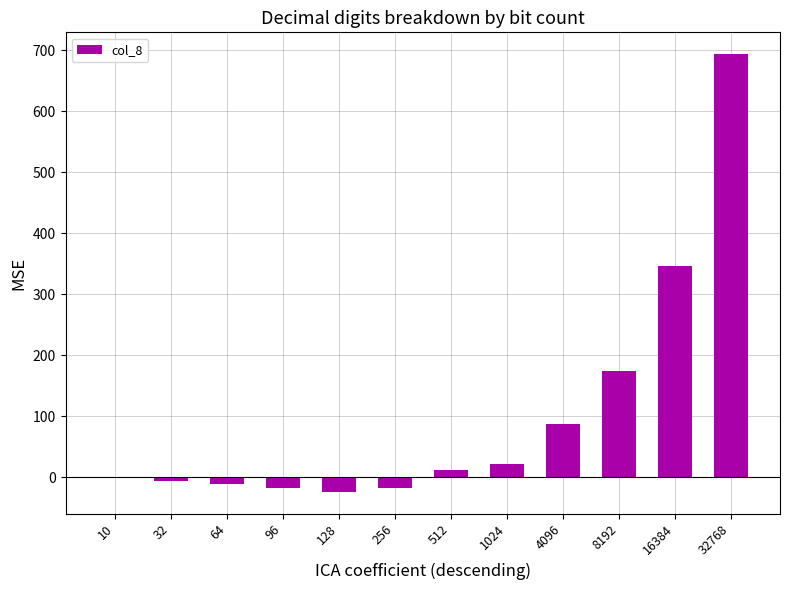

Which label corresponds to the largest value in the chart?

32768